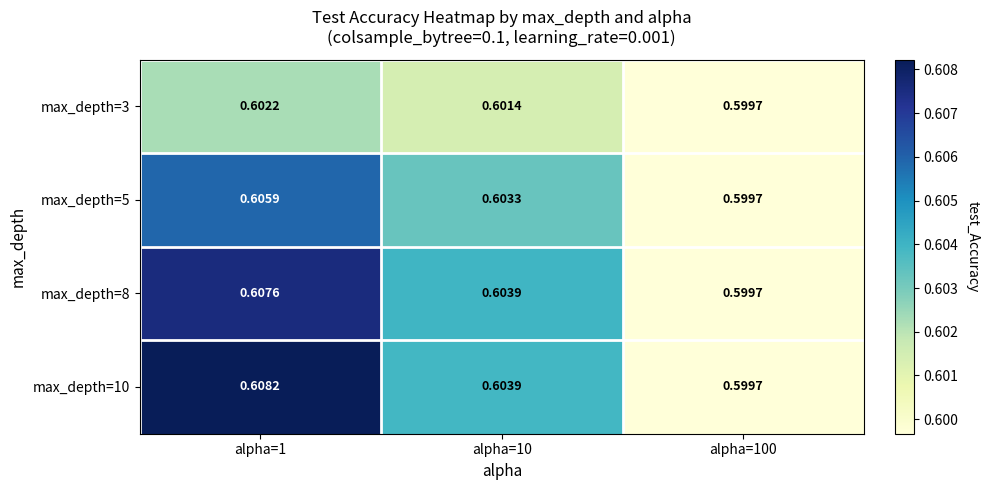

Is the value of max_depth=10 at alpha=100 greater than the value of max_depth=8 at alpha=10?

No